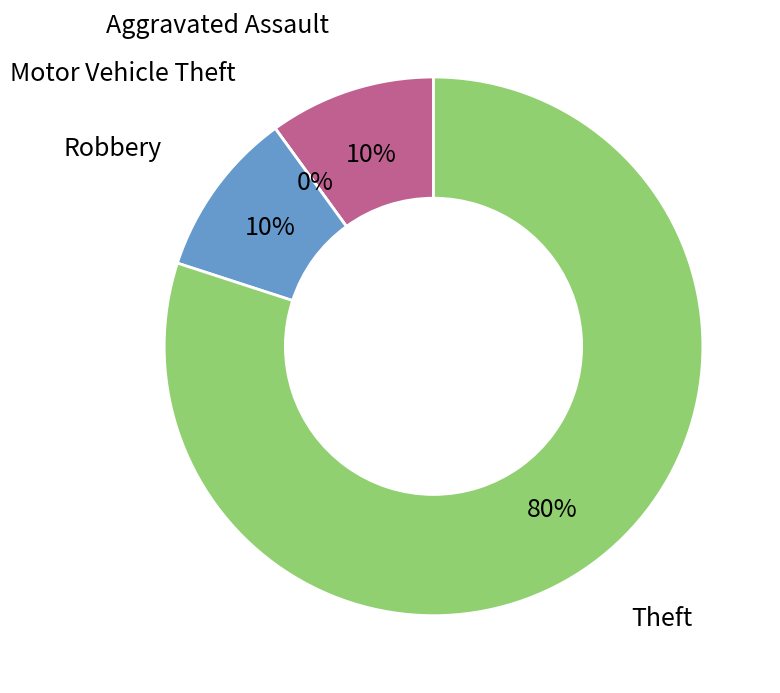

Which category has the biggest portion of the pie?

Theft